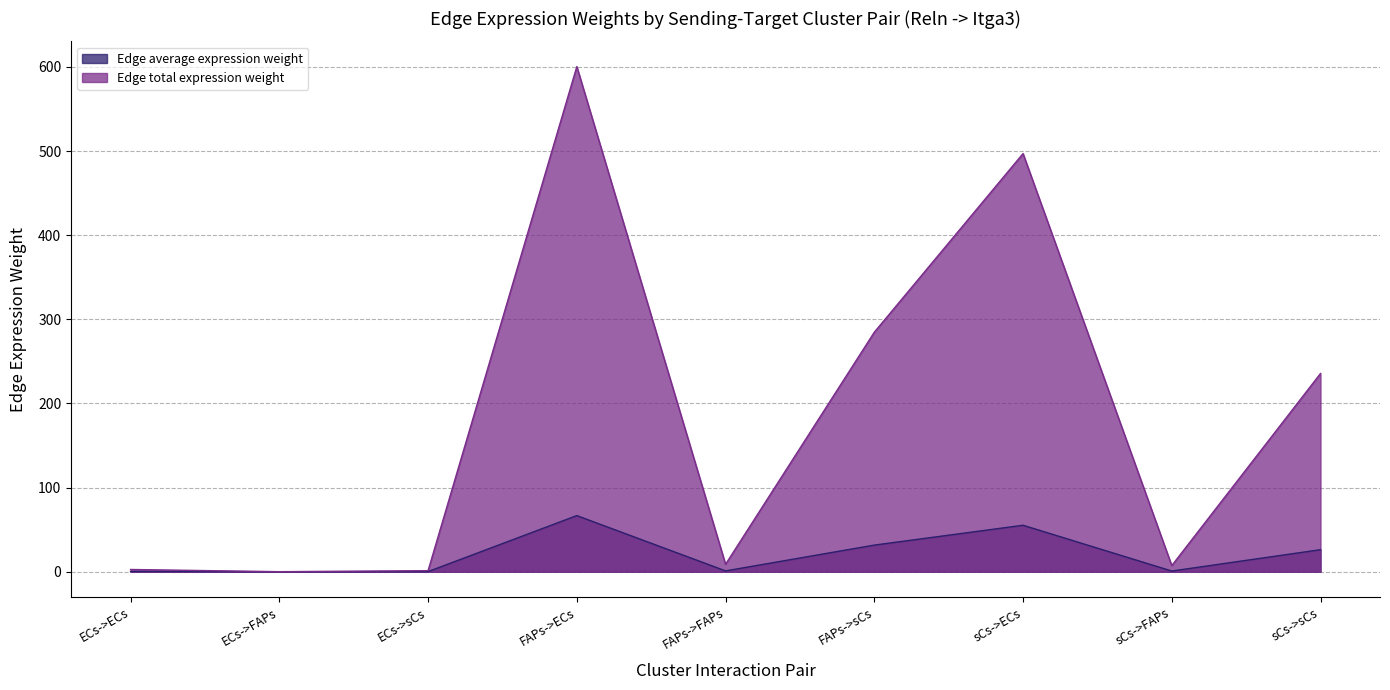

At which category does the chart reach its peak across all series?

FAPs->ECs